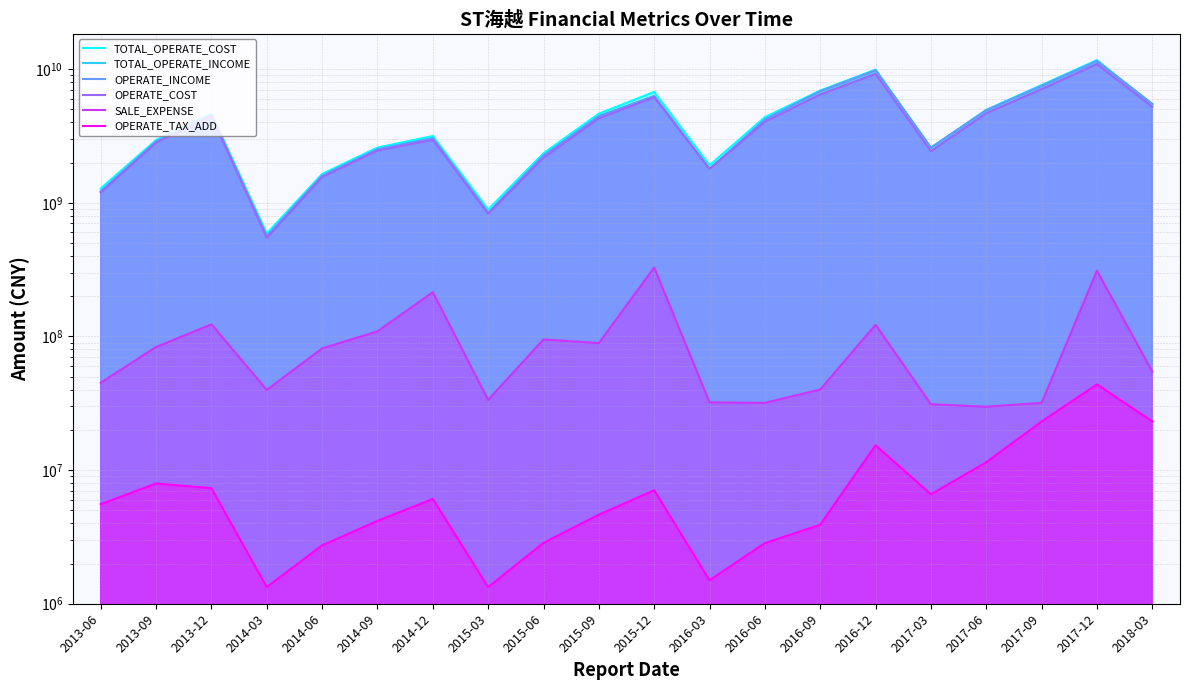

Count the number of categories in the chart.

20